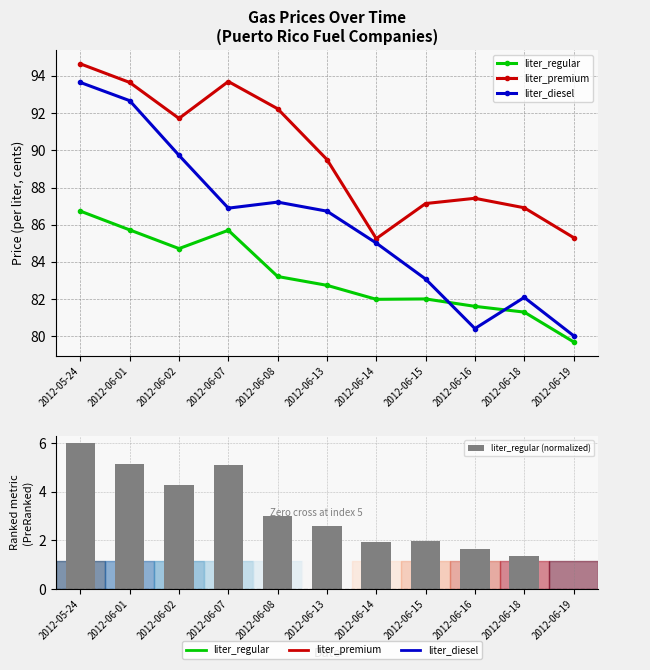

What is the difference between the liter_premium values at 2012-06-01 and 2012-06-16?

6.2